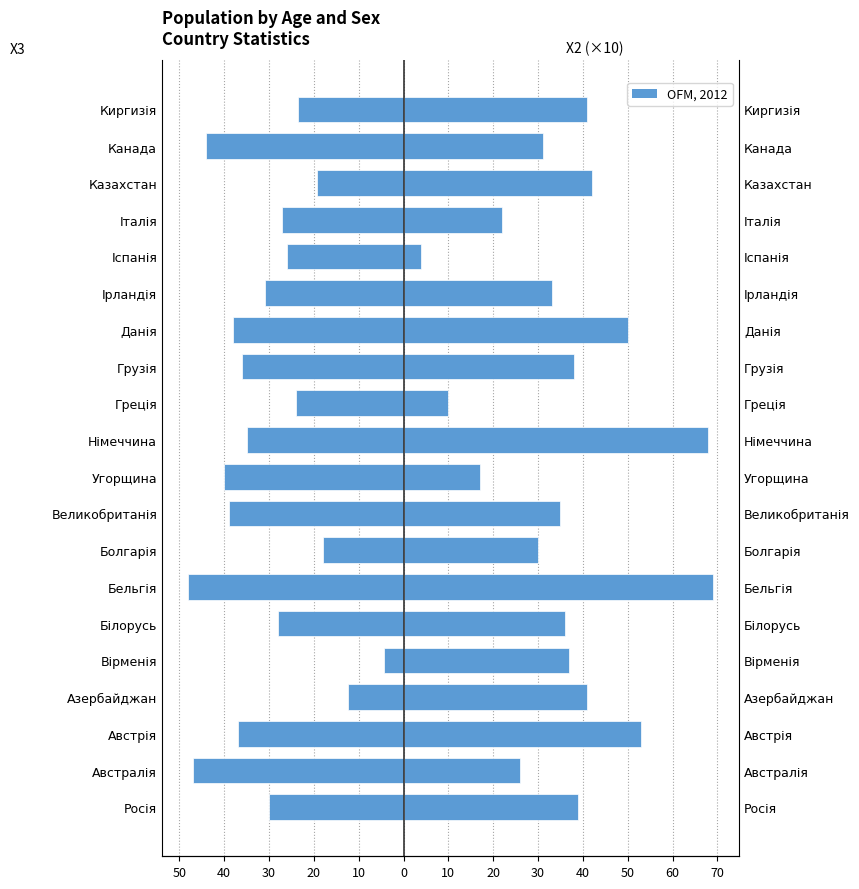

List the series in order of their overall mean, lowest first.

X3, X2